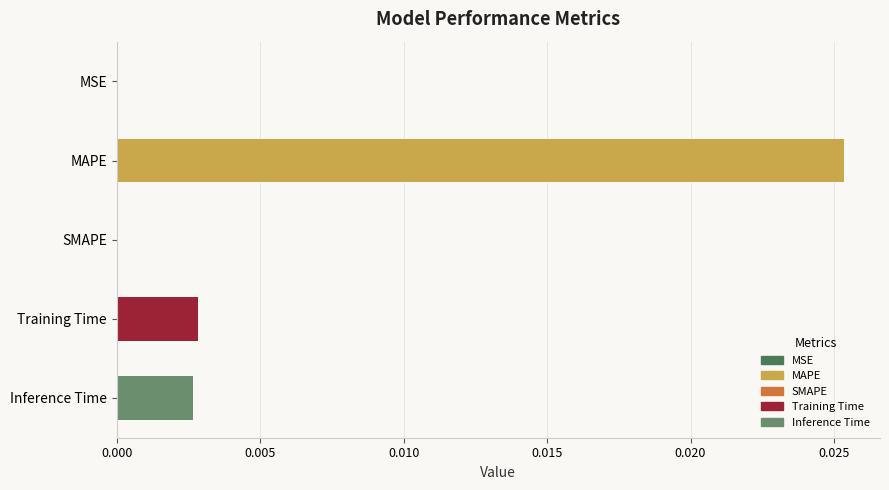

Which category has the highest value across all series?

MAPE